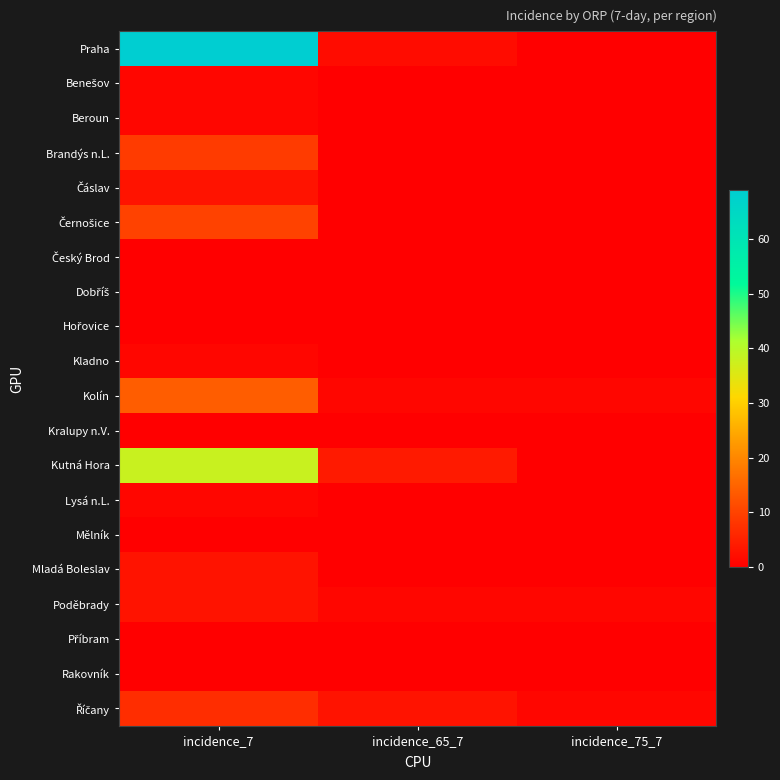

At how many categories does at least one series exceed 17?

1